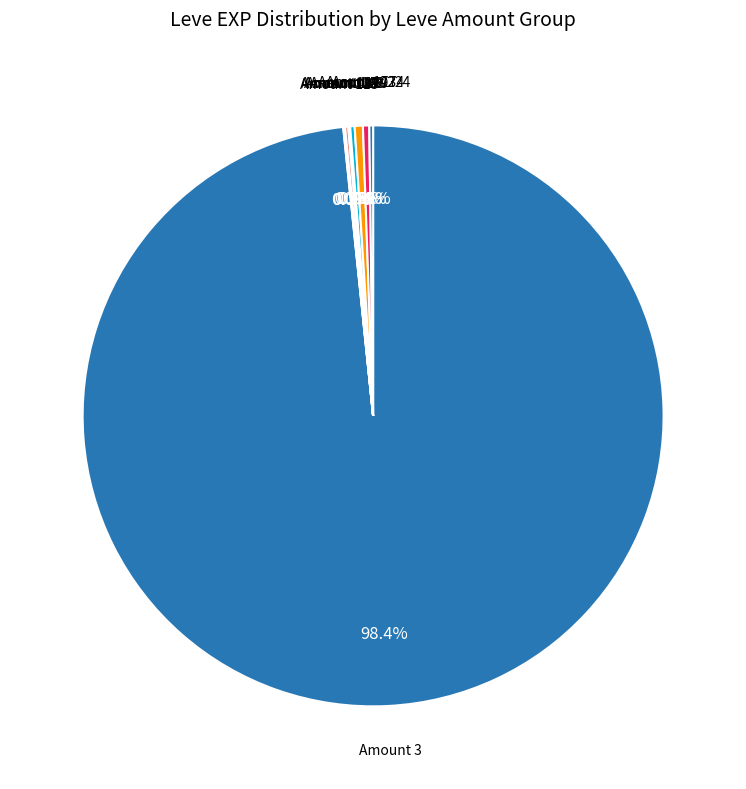

Does Amount 3 represent more than half of the total?

Yes